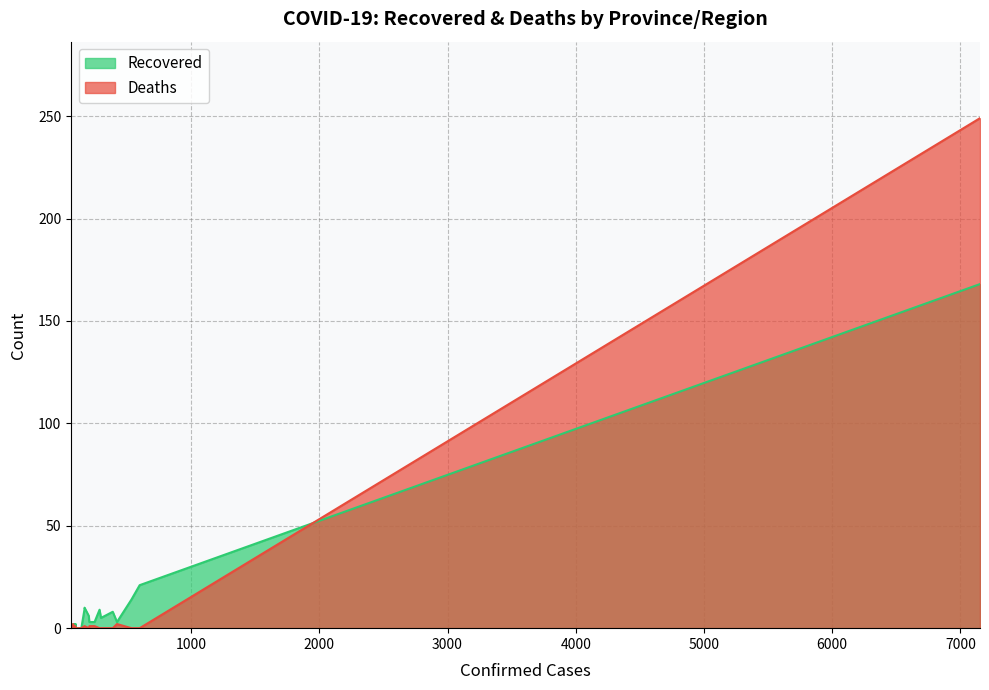

Reading right to left, extract all data points from this chart.

Recovered: Liaoning=1	Heilongjiang=2	Yunnan=2	Hebei=0	Guangxi=2	Shaanxi=0	Fujian=0	Beijing=9	Shanghai=10	Jiangsu=6	Shandong=3	Sichuan=3	Chongqing=3	Jiangxi=9	Anhui=5	Hunan=8	Henan=3	Guangdong=14	Zhejiang=21	Hubei=168
Deaths: Liaoning=0	Heilongjiang=2	Yunnan=0	Hebei=1	Guangxi=0	Shaanxi=0	Fujian=0	Beijing=1	Shanghai=1	Jiangsu=0	Shandong=0	Sichuan=1	Chongqing=1	Jiangxi=0	Anhui=0	Hunan=0	Henan=2	Guangdong=0	Zhejiang=0	Hubei=249